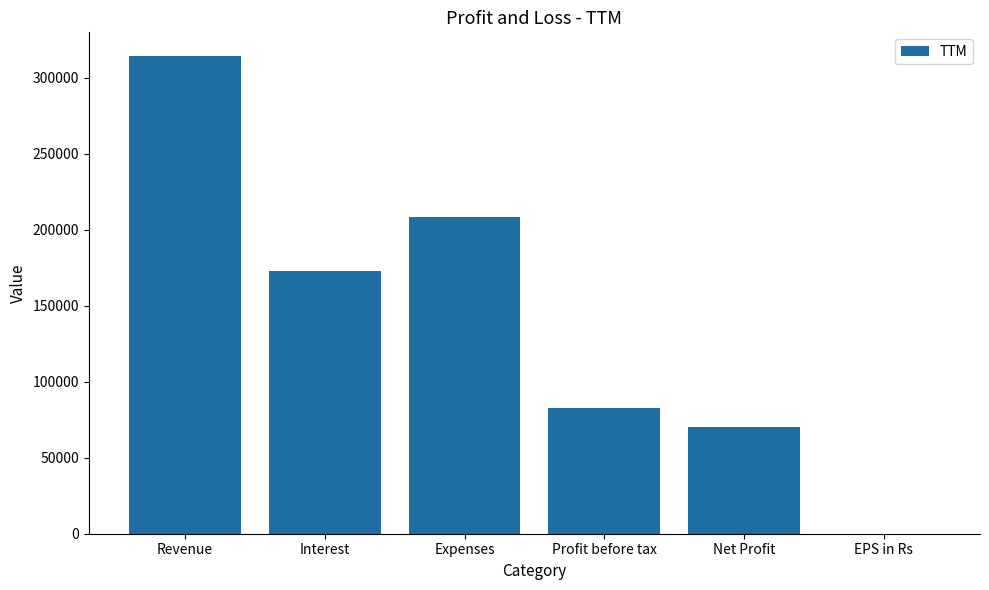

What is the change in value from Expenses to Profit before tax?

-125808.0